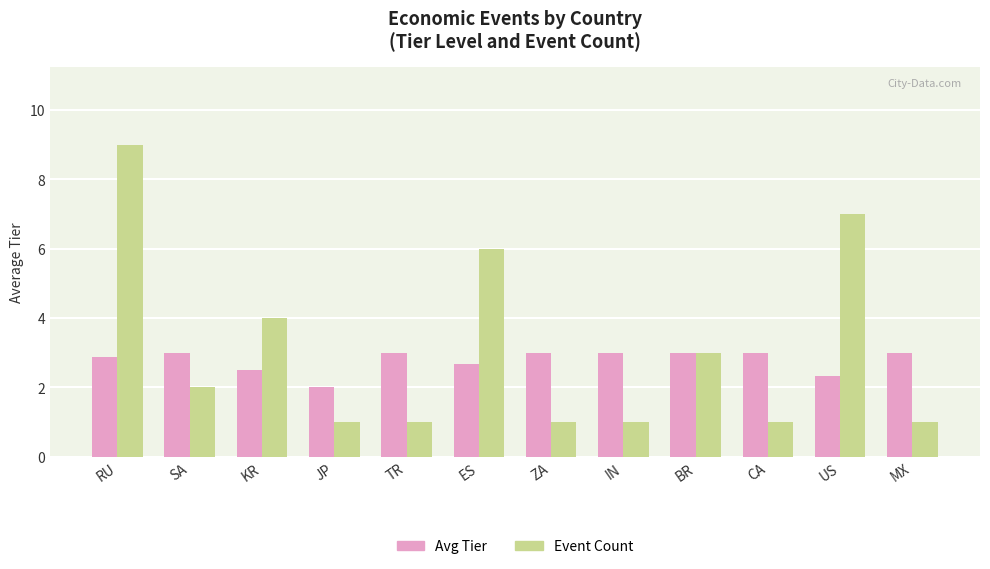

List the series in order of their peak value, highest first.

Event Count, Avg Tier